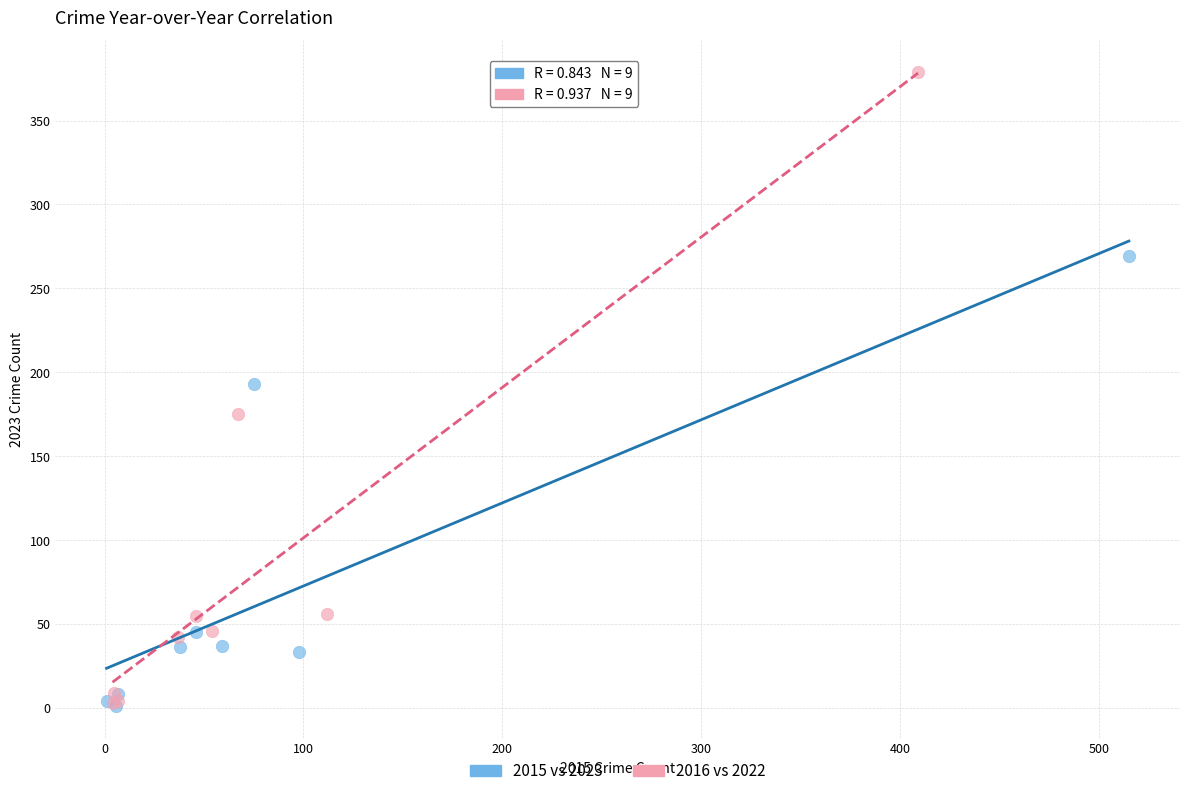

Which series contains the highest Y value?

2016 vs 2022